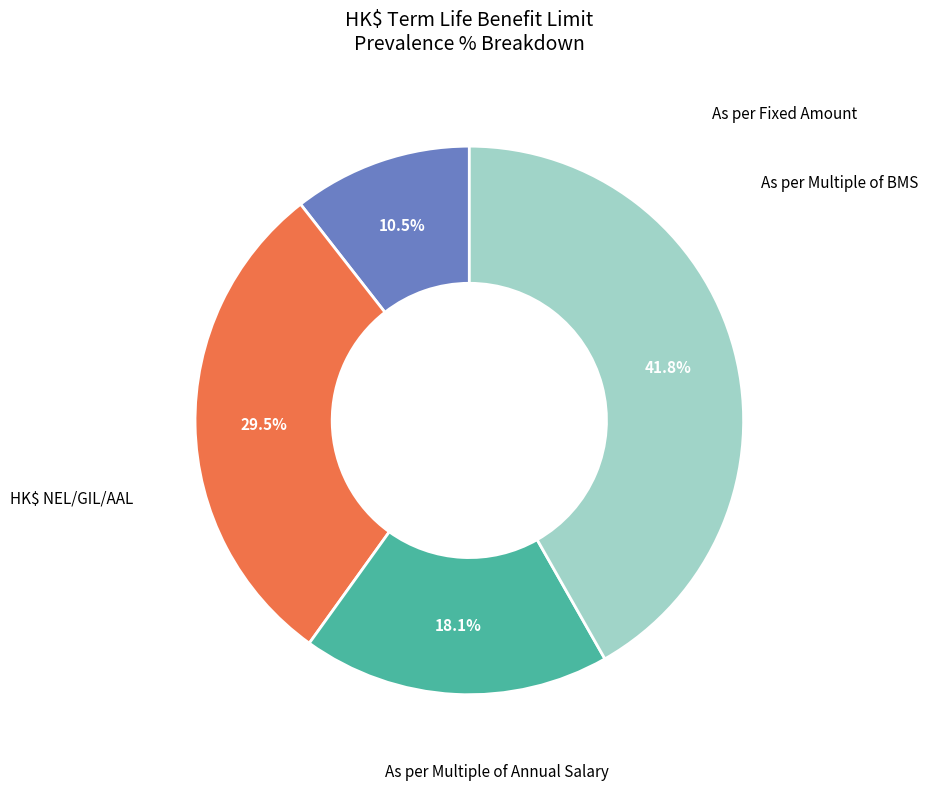

Is there any slice that represents more than half of the pie?

No